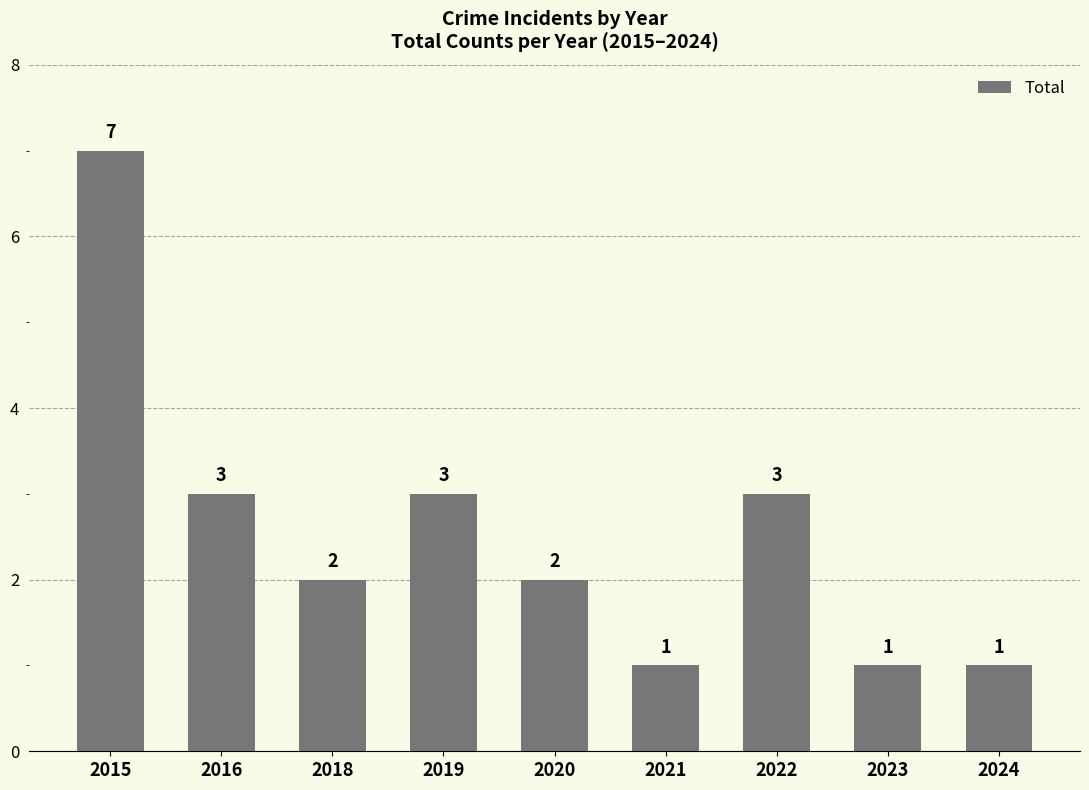

What is the average value?

3